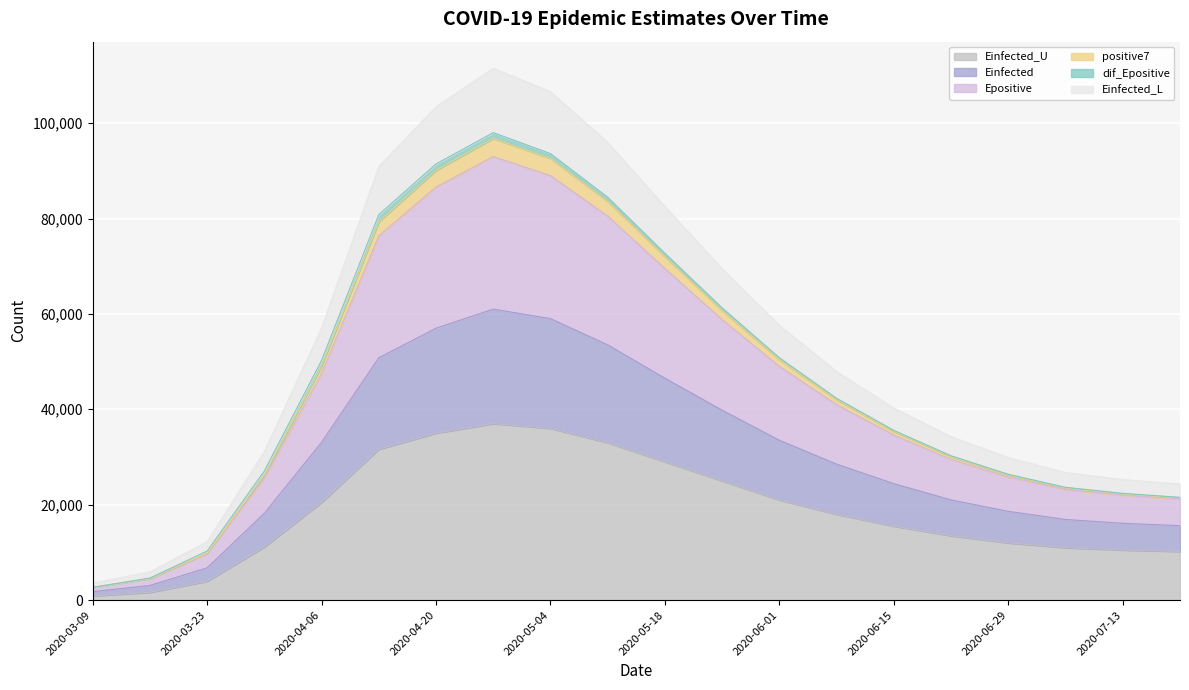

What is the difference between the Einfected_L values at 2020-07-20 and 2020-04-27?

87165.0